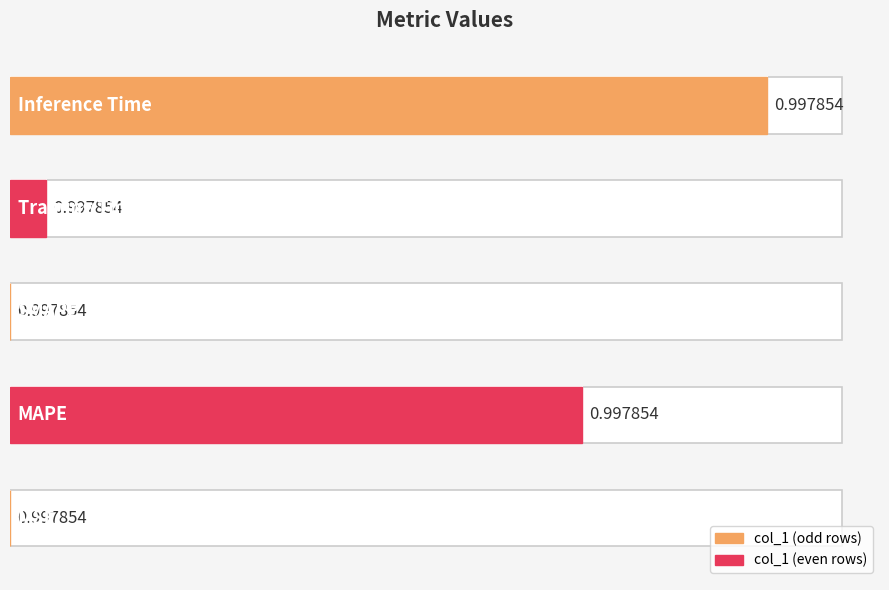

What is the sum of all values?

1.8